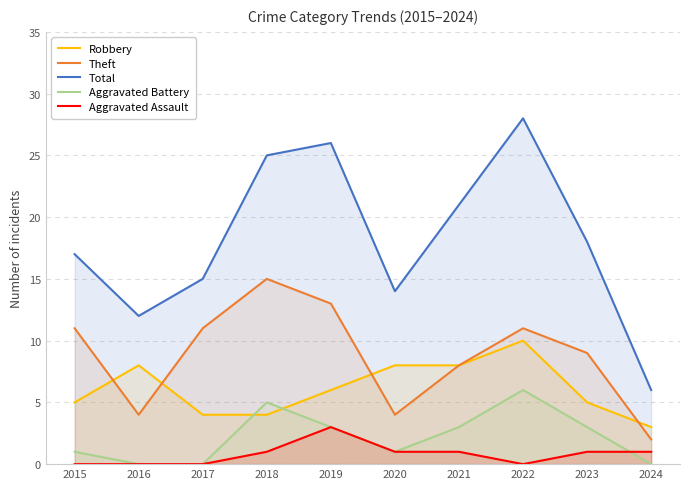

What is the value of the Theft point at the 7th from the left?

8